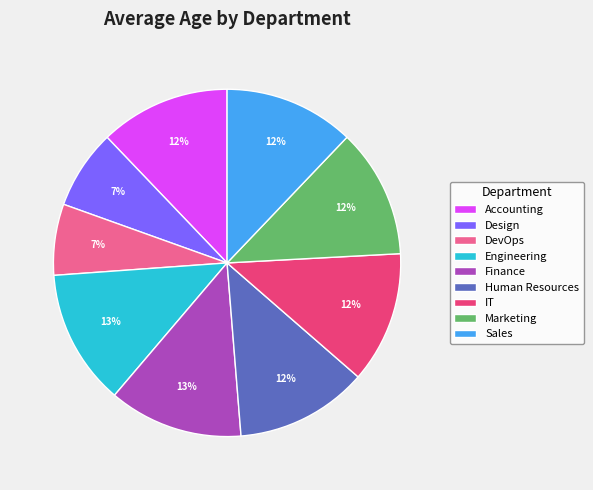

Is the sum of Human Resources and Finance greater than half?

No